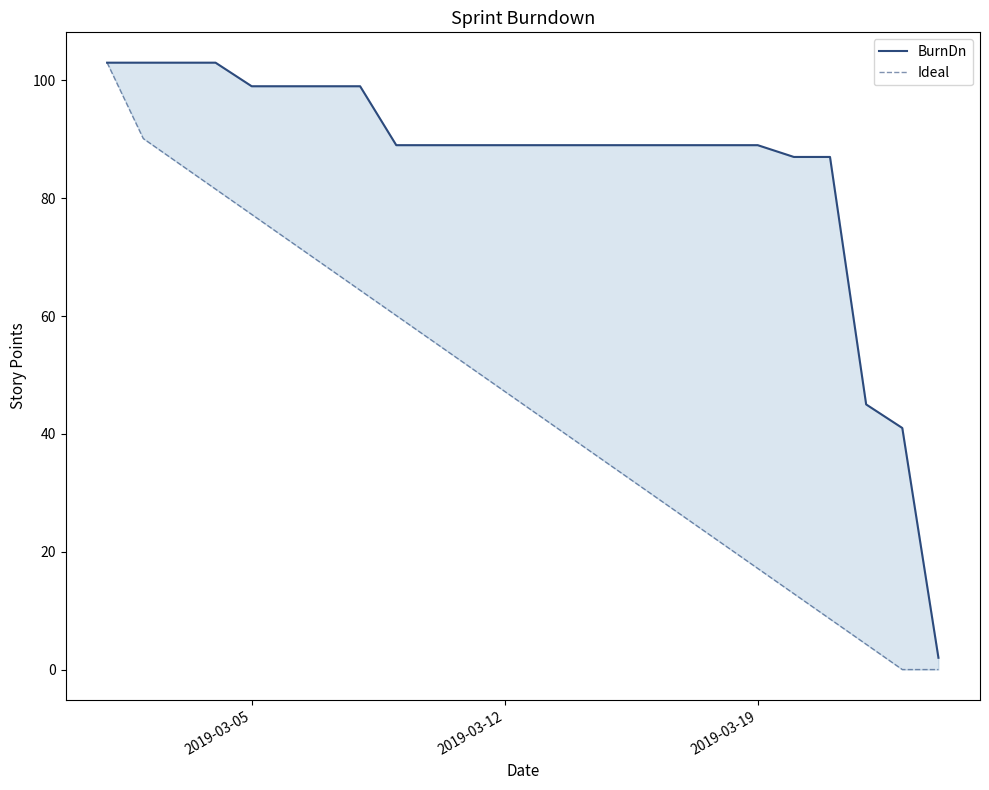

Reading right to left, extract all data points from this chart.

BurnDn: 2.0	41.0	45.0	87.0	87.0	89.0	89.0	89.0	89.0	89.0	89.0	89.0	89.0	89.0	89.0	89.0	99.0	99.0	99.0	99.0	103.0	103.0	103.0	103.0
Ideal: 0.0	0.0	4.3	8.6	12.9	17.2	21.5	25.8	30.0	34.3	38.6	42.9	47.2	51.5	55.8	60.1	64.4	68.7	73.0	77.2	81.5	85.8	90.1	103.0